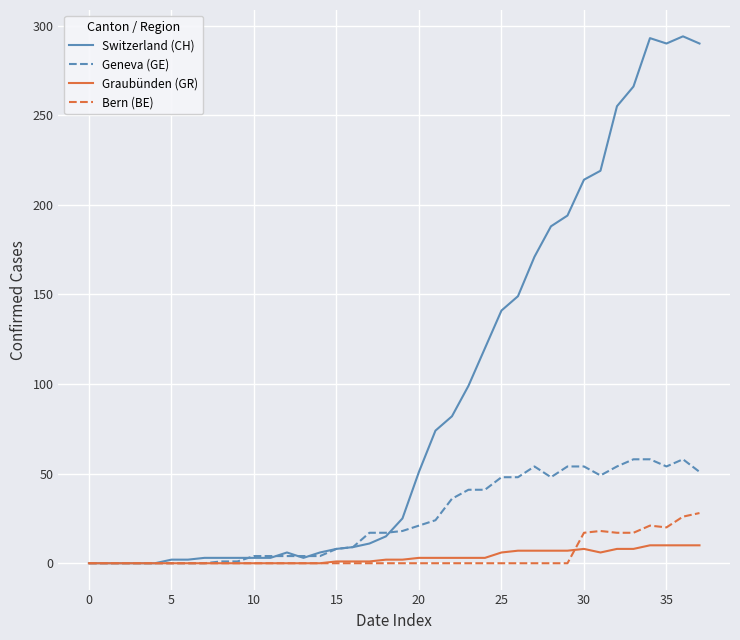

What are all the series names shown in the legend?

Switzerland (CH), Geneva (GE), Graubünden (GR), Bern (BE)